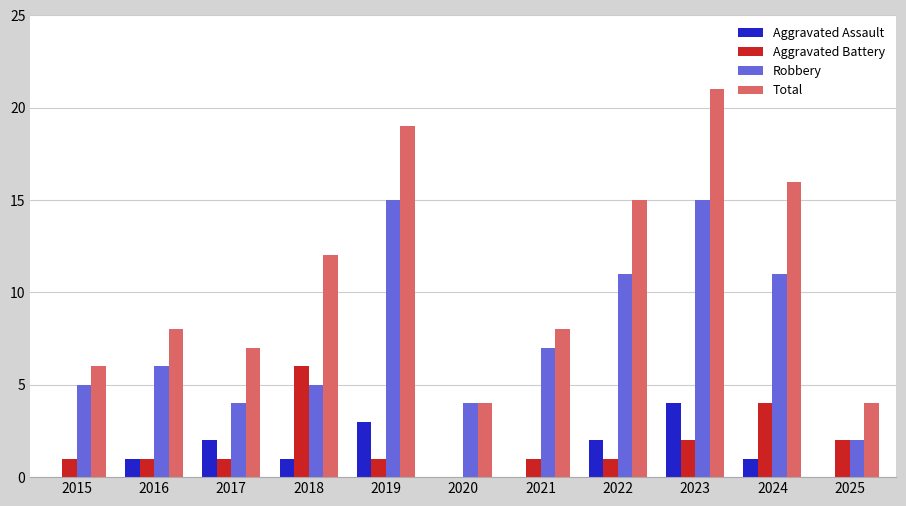

What are all the series names shown in the legend?

Aggravated Assault, Aggravated Battery, Robbery, Total